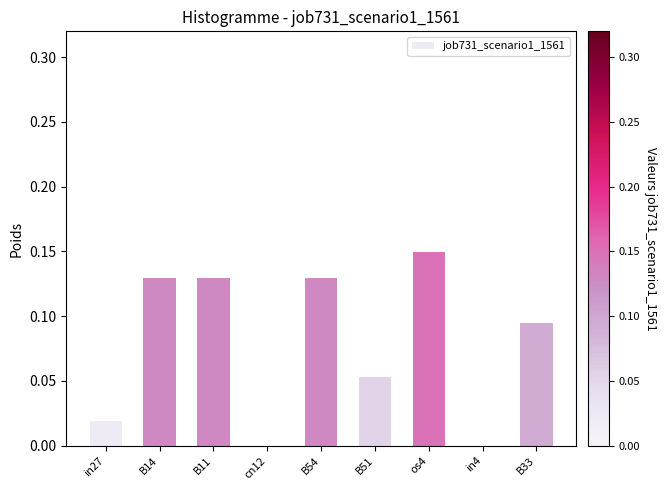

Which has a higher value, B51 or B54?

B54